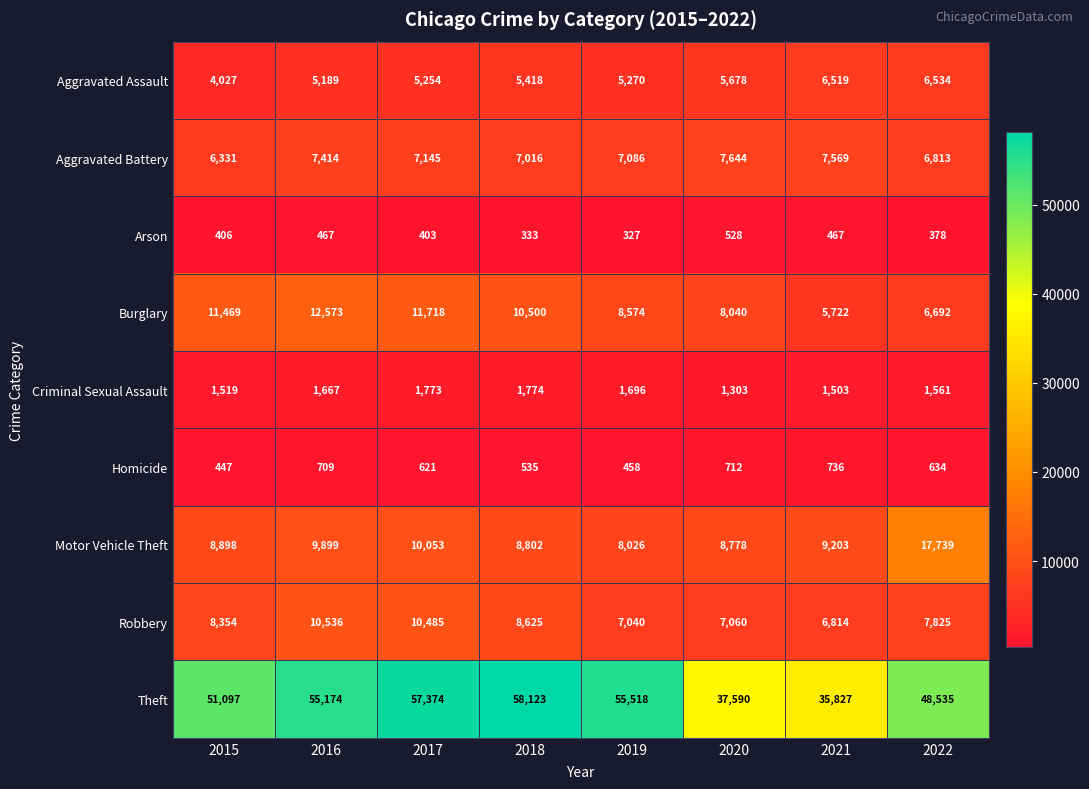

Which category has the lowest value across all series?

2019